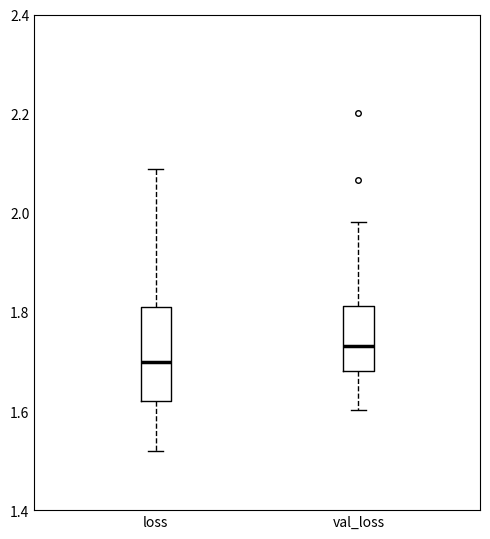

Reading left to right, transcribe this box plot: for each box, give where its median line is, the range the box spans, and where its two whiskers end, as read against the y-axis. The values are not printed on the chart, so give them approximately, as read against the axis.

loss: median 1.70, box 1.62 to 1.82, whiskers 1.52 to 2.08
val_loss: median 1.74, box 1.68 to 1.82, whiskers 1.60 to 1.98